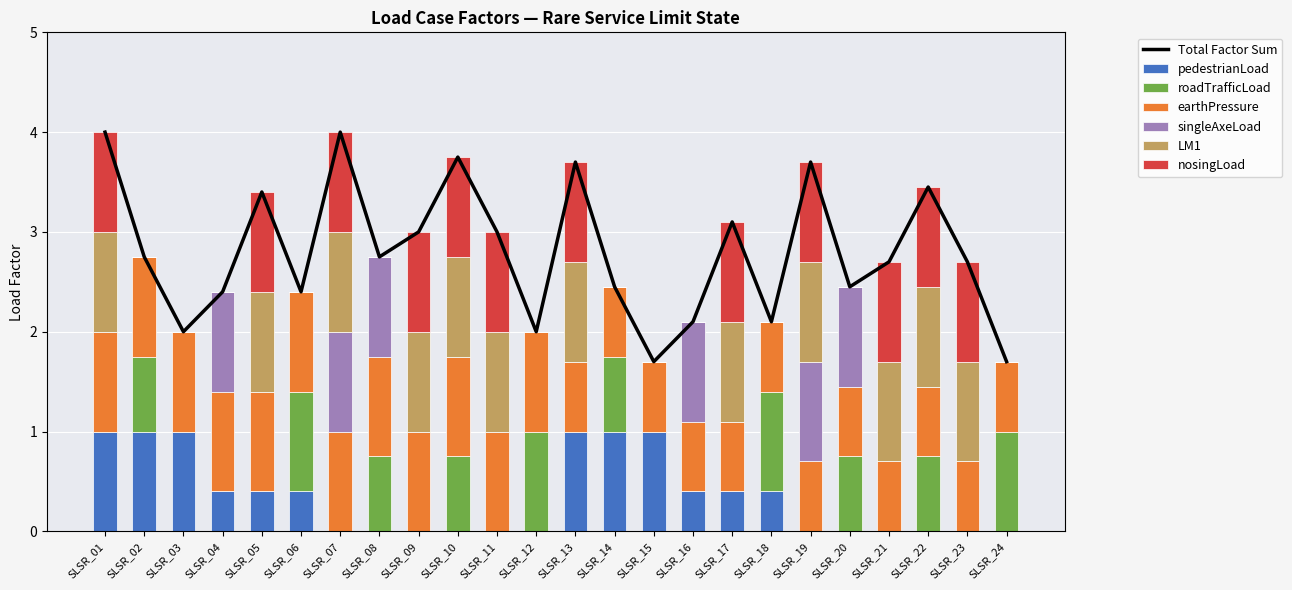

What is the difference between the singleAxeLoad values at SLSR_23 and SLSR_07?

1.0